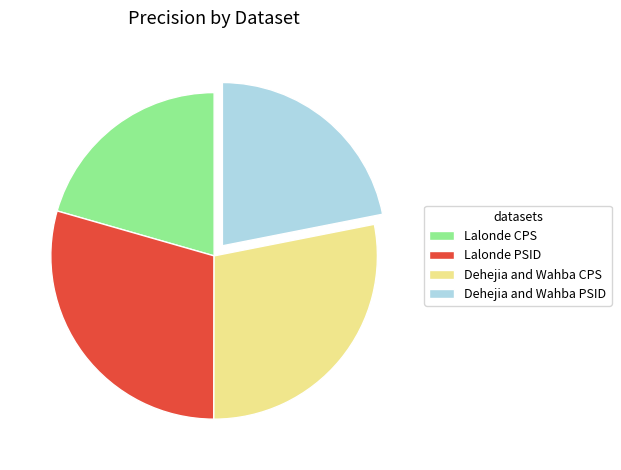

Does Dehejia and Wahba CPS represent more than half of the total?

No